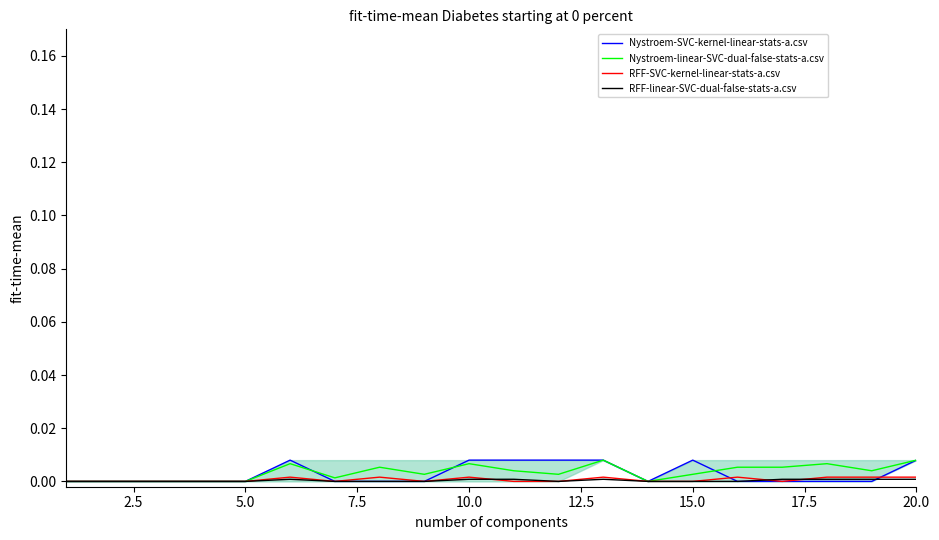

What are all the series names shown in the legend?

Nystroem-SVC-kernel-linear-stats-a.csv, Nystroem-linear-SVC-dual-false-stats-a.csv, RFF-SVC-kernel-linear-stats-a.csv, RFF-linear-SVC-dual-false-stats-a.csv